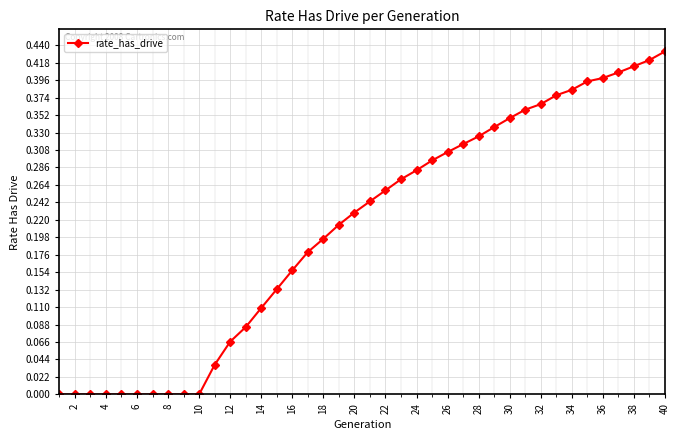

What is the sum of all values?

8.3